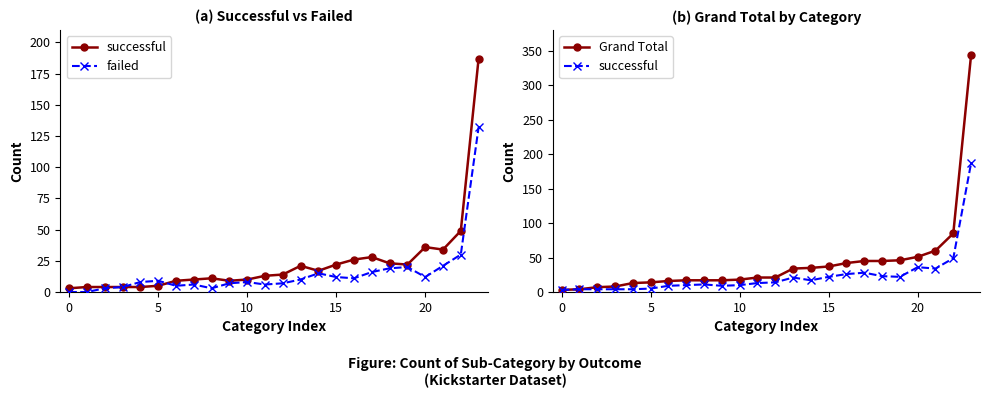

How many lines are shown in the chart?

3